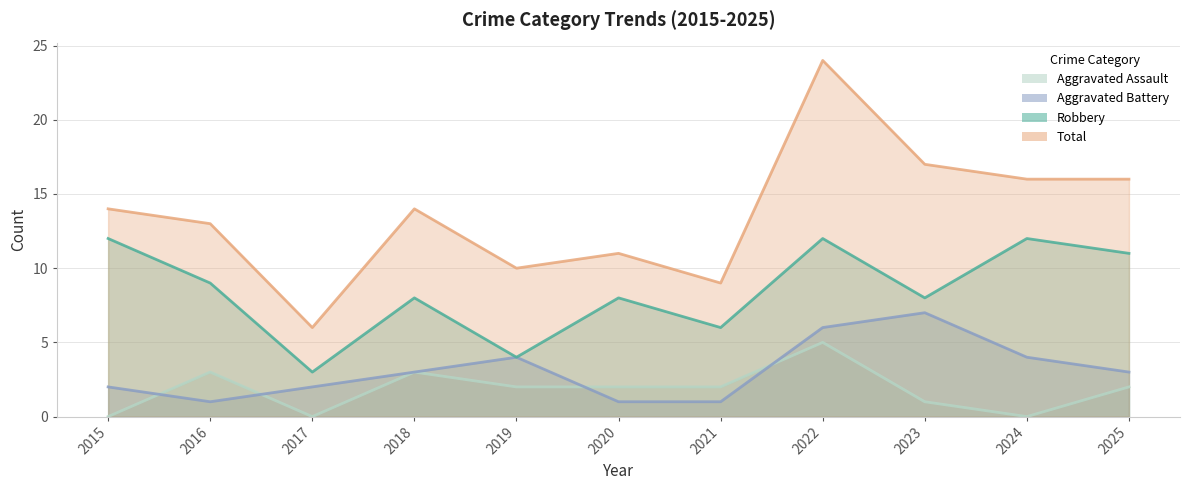

True or false: Aggravated Assault and Total cross at least once.

False